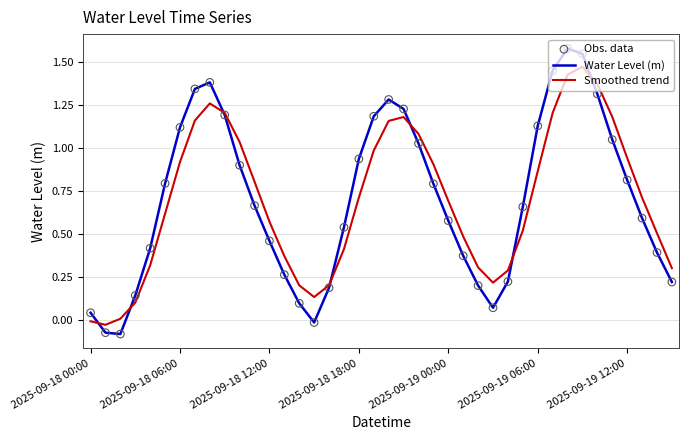

Which series has the largest range (max minus min)?

Water Level (m)